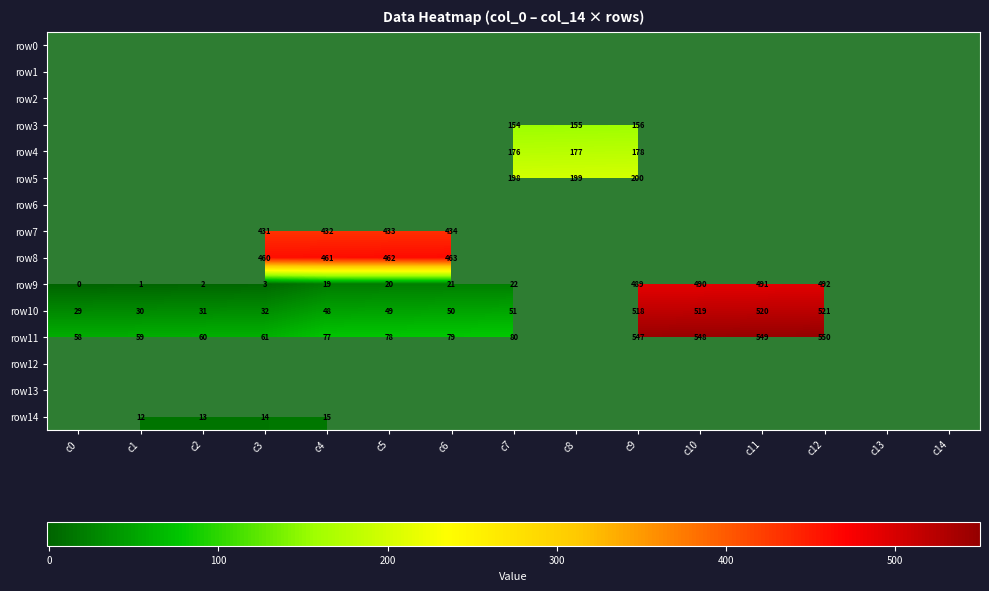

True or false: row11 has a value of 53 at c7.

False